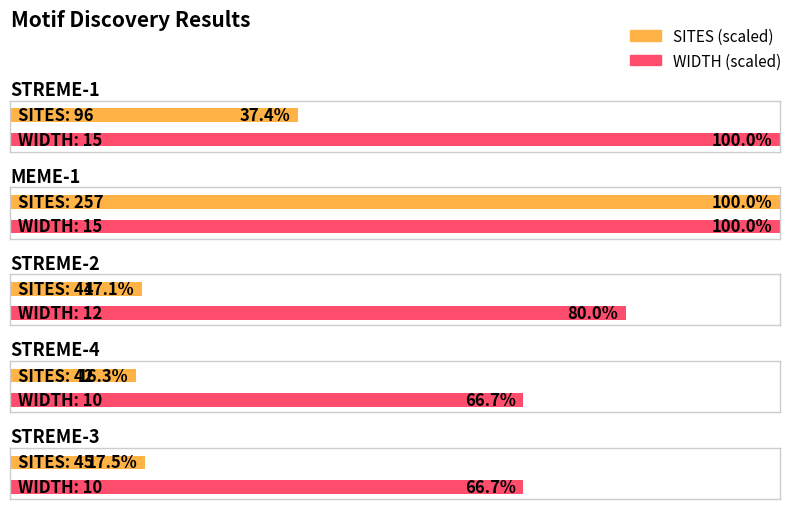

Where does the WIDTH series first go above 12?

STREME-1